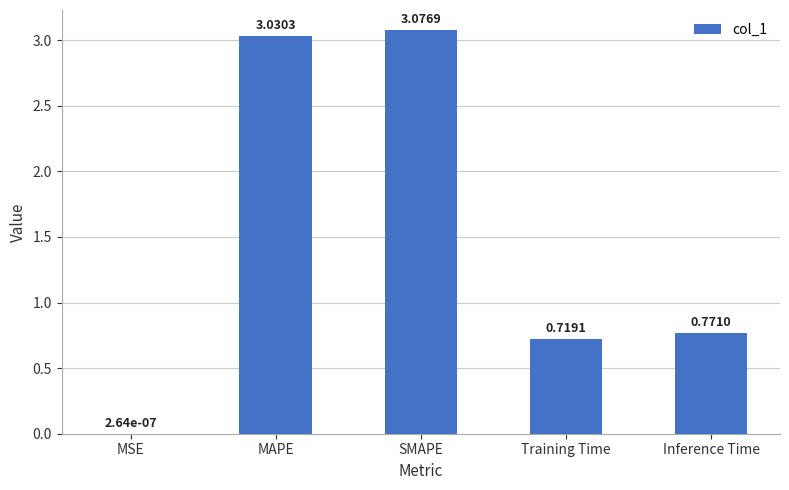

At which label is the value closest to 1?

Inference Time